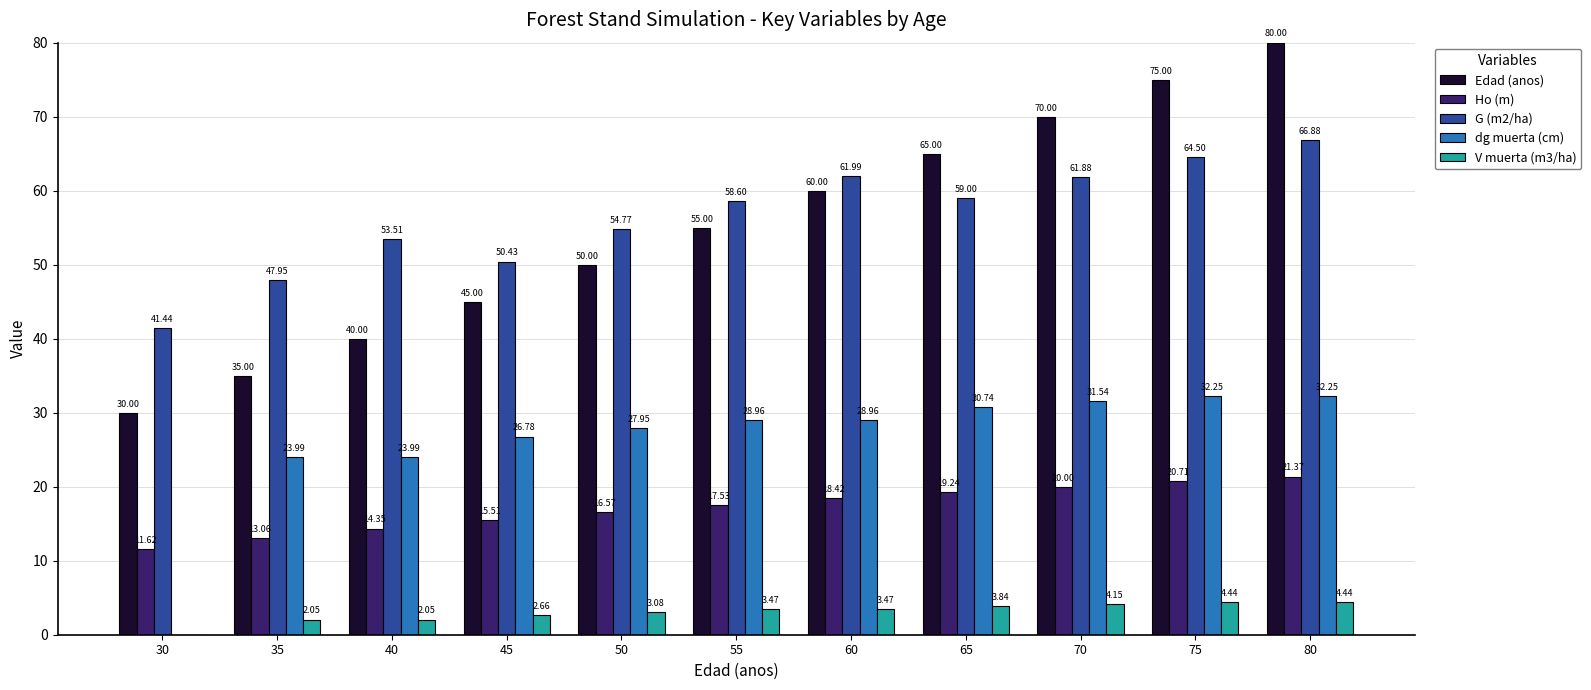

Count the Edad (anos) values in the range 40 to 70.

7